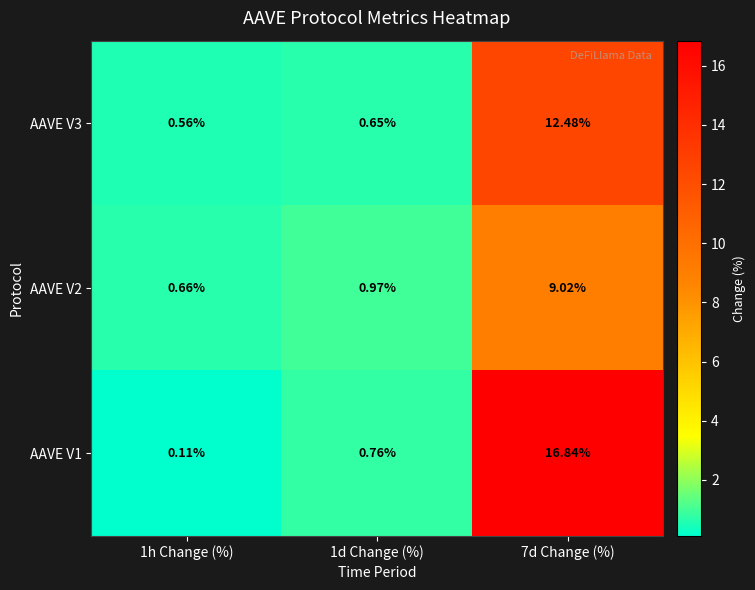

Which series has the largest total across all categories?

AAVE V1